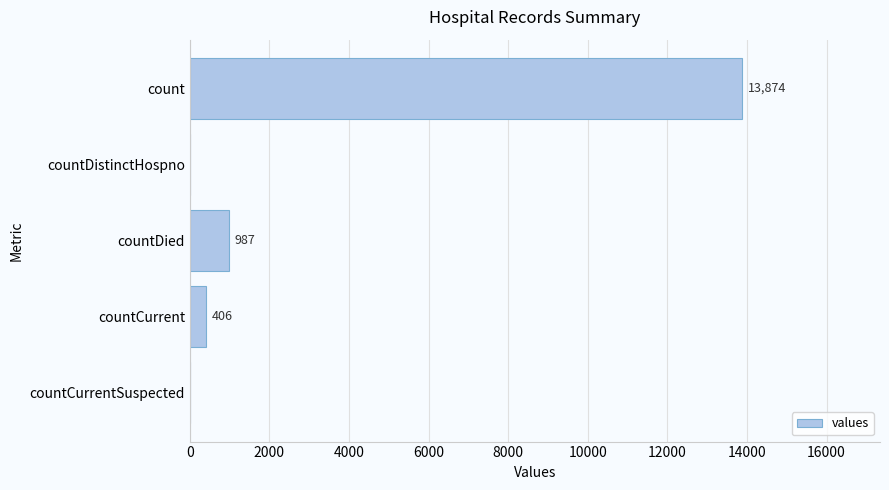

What is the average value?

3053